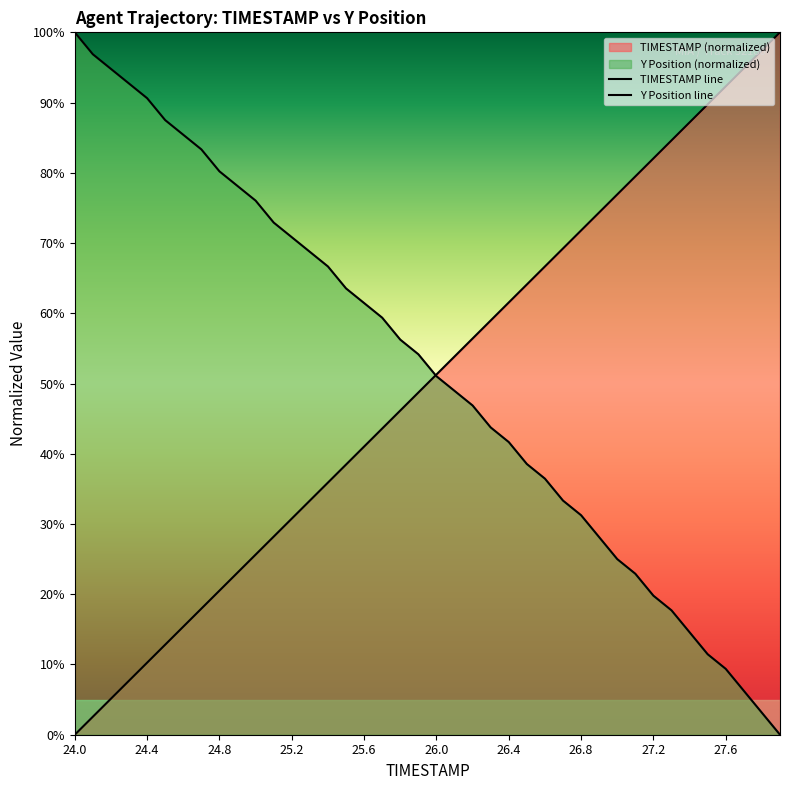

How many lines are shown in the chart?

2